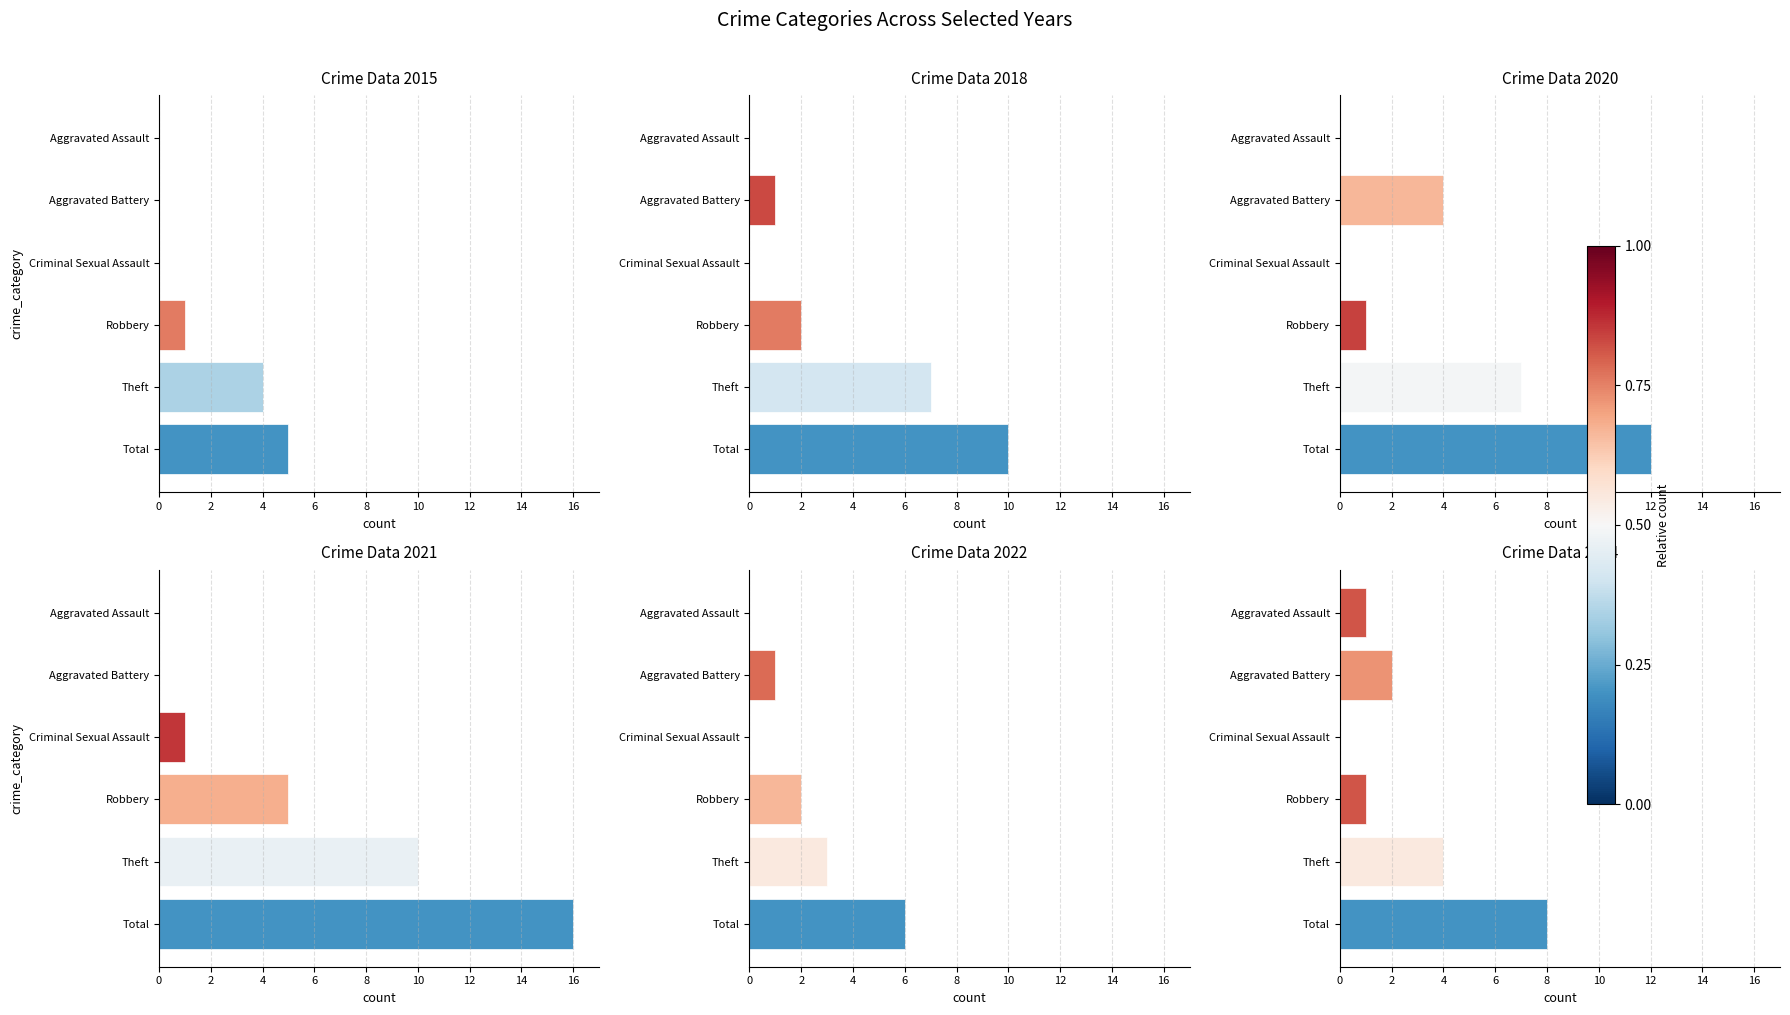

Where does the 2022 series first go above 2?

Theft